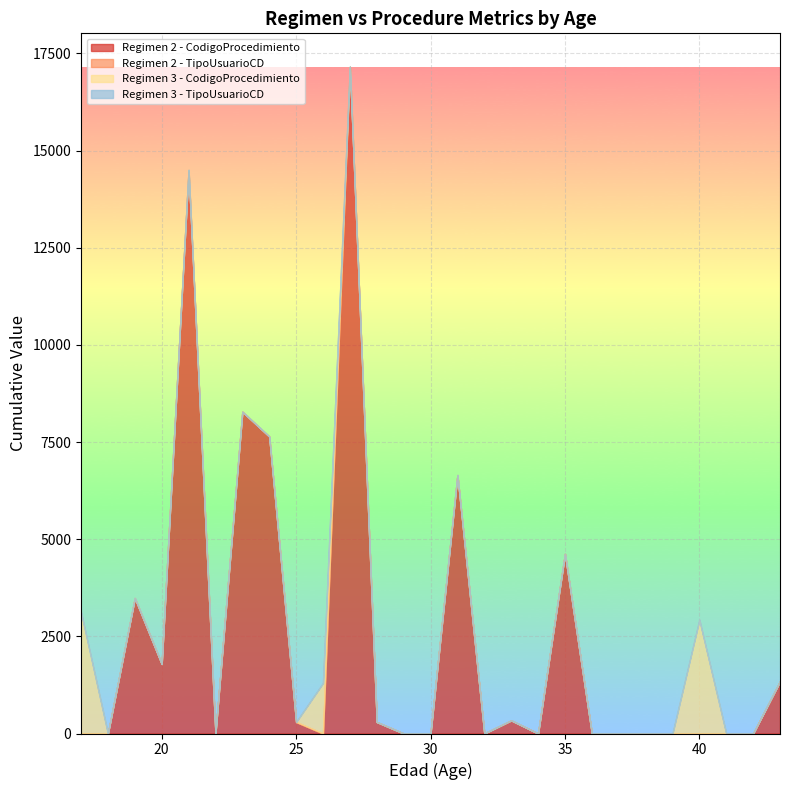

Between 24 and 39, which series saw the biggest shift?

CodigoProcedimiento